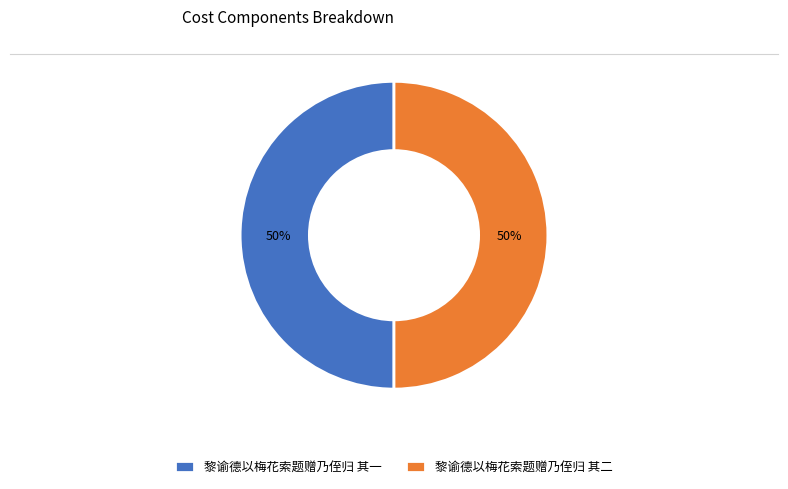

Combined, do 黎谕德以梅花索题赠乃侄归 其二 and 黎谕德以梅花索题赠乃侄归 其一 account for over 50%?

Yes